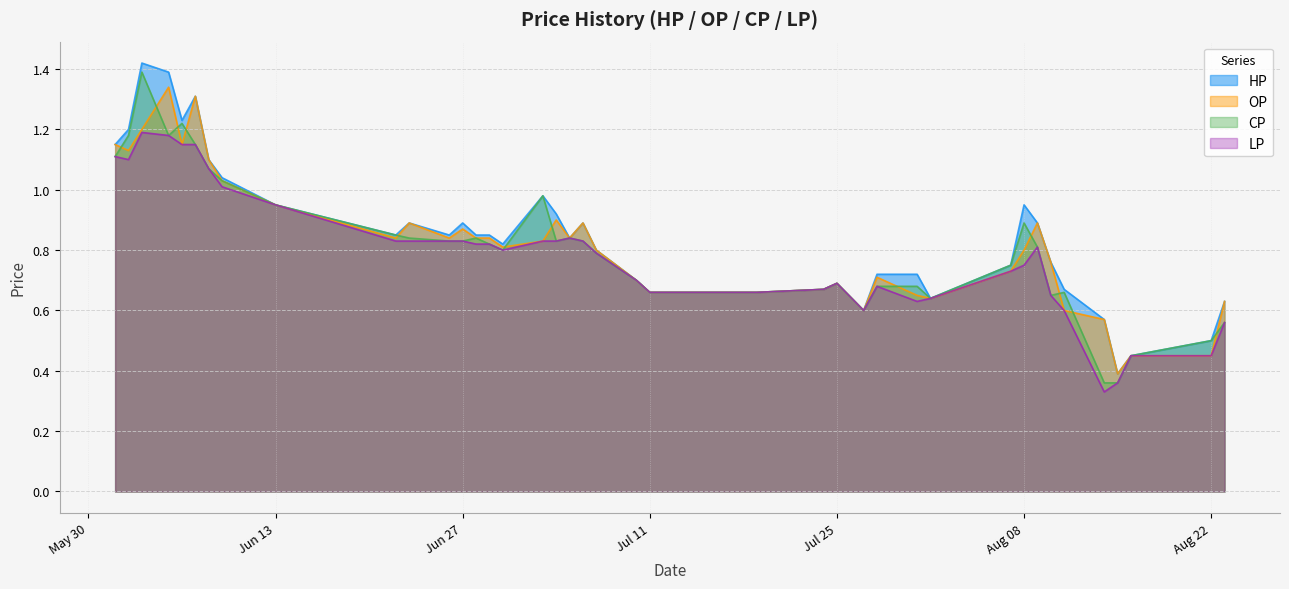

Which series has the largest range (max minus min)?

HP